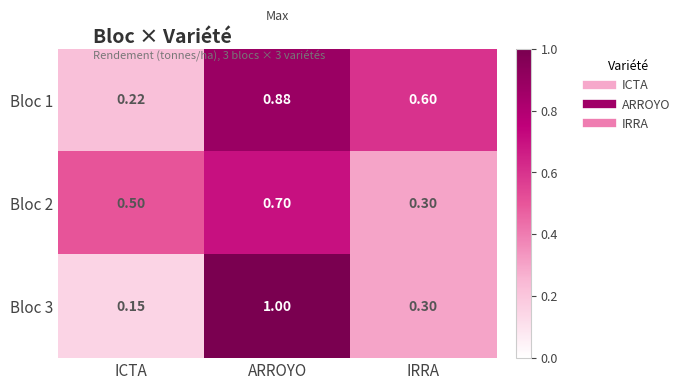

Rank the series by their average value, from lowest to highest.

Bloc 3, Bloc 2, Bloc 1